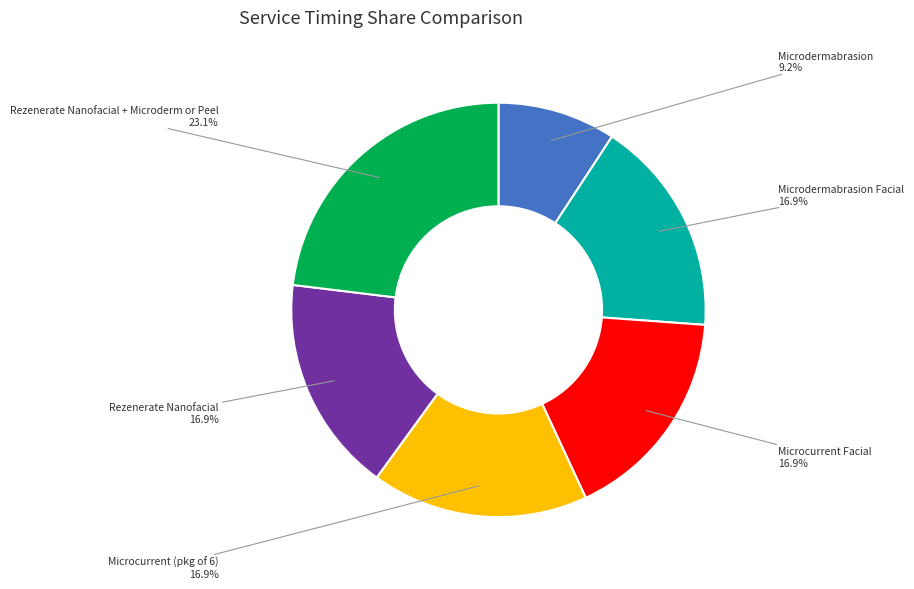

What is the smallest slice in the pie chart?

Microdermabrasion